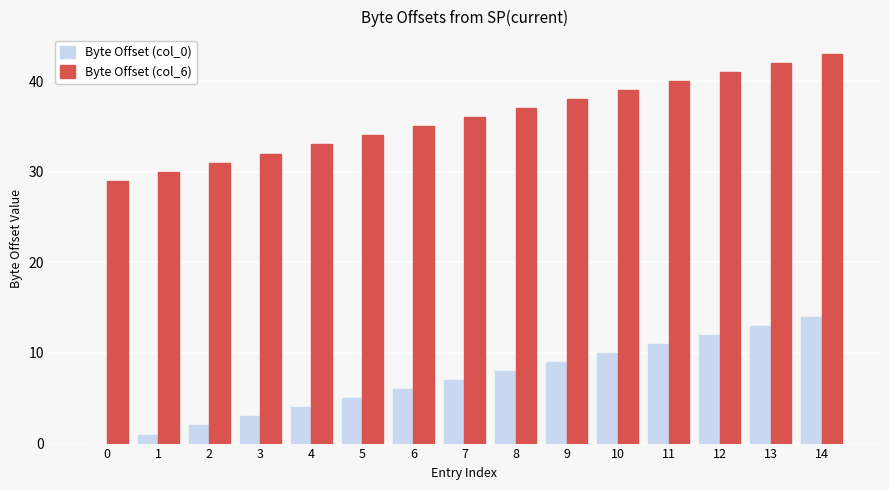

How many groups of bars are there?

15